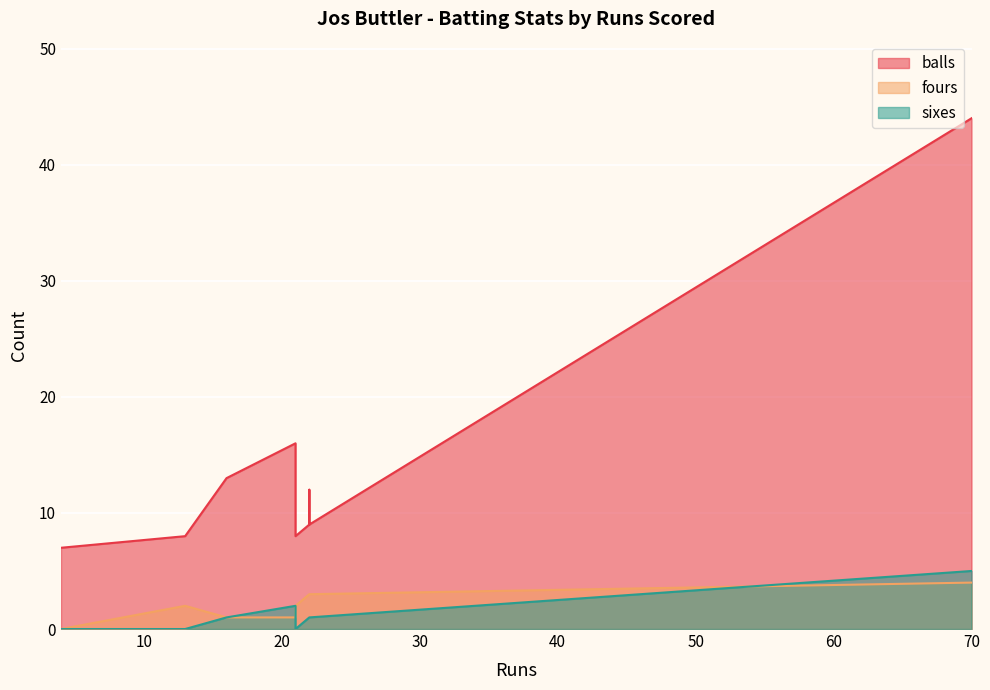

What are all the series names shown in the legend?

balls, fours, sixes